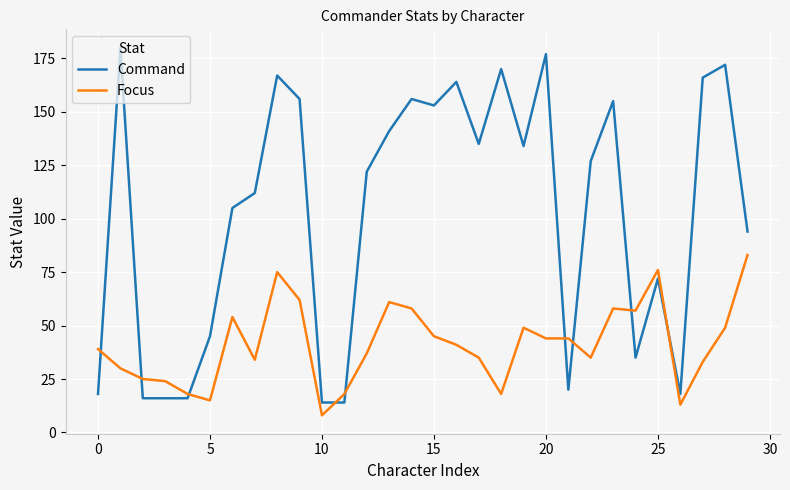

What is the greatest value displayed?

180